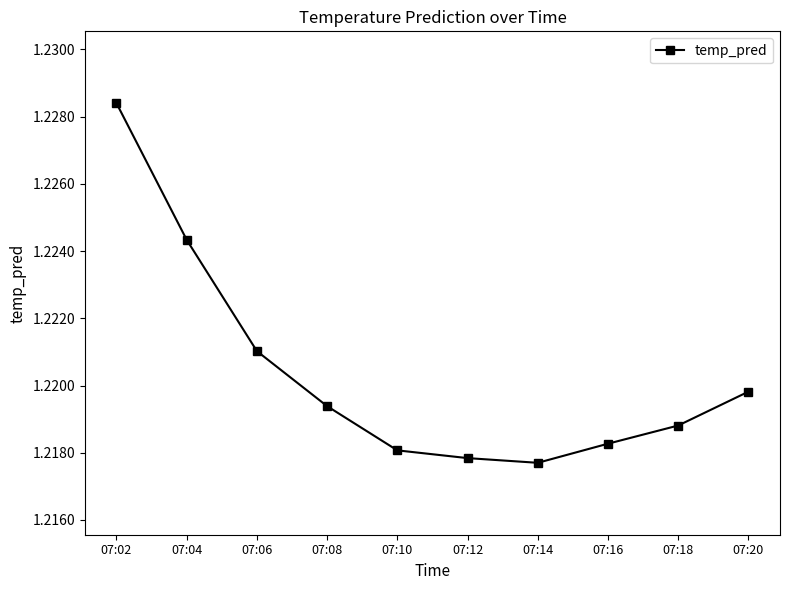

Which label corresponds to the largest value in the chart?

07:02